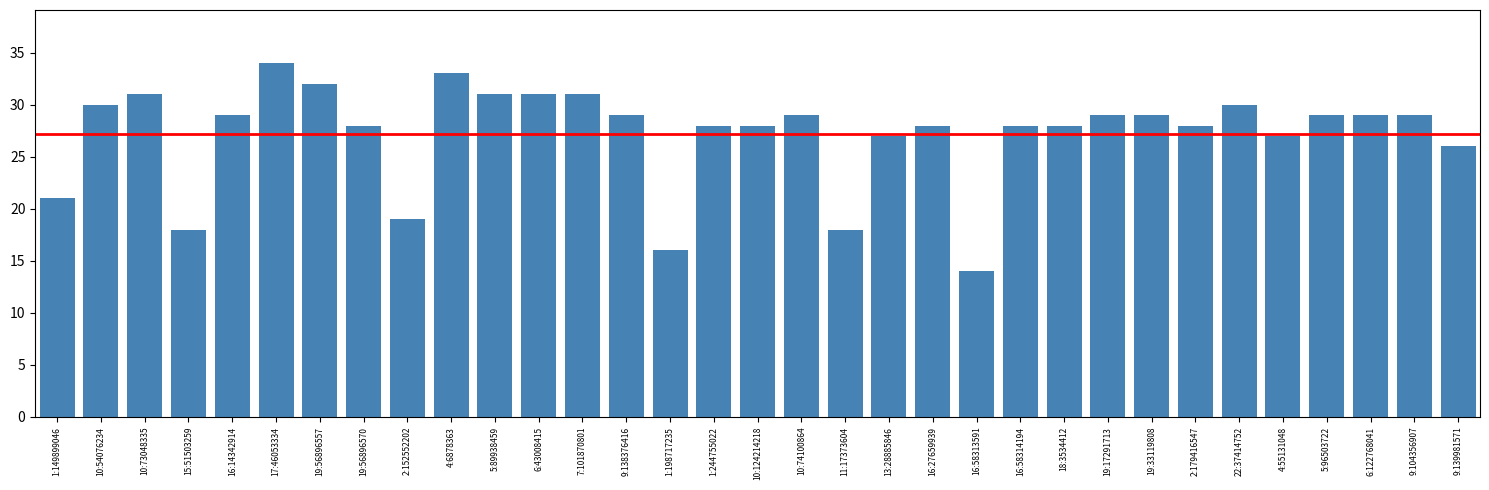

What is the sum of the values at 6:122768041 and 17:46053334?

63